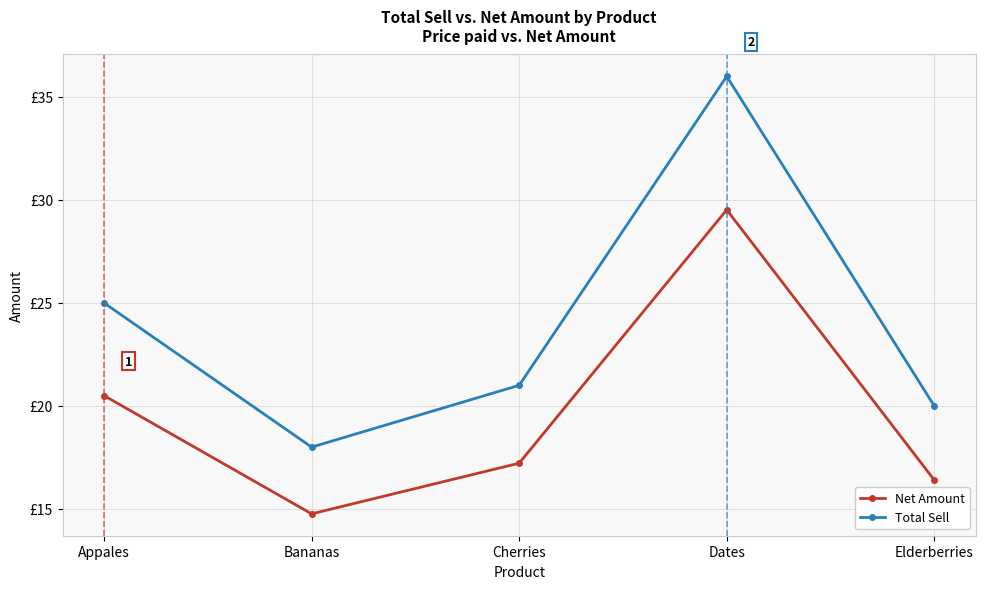

What is the sum of all Total Sell values?

120.0